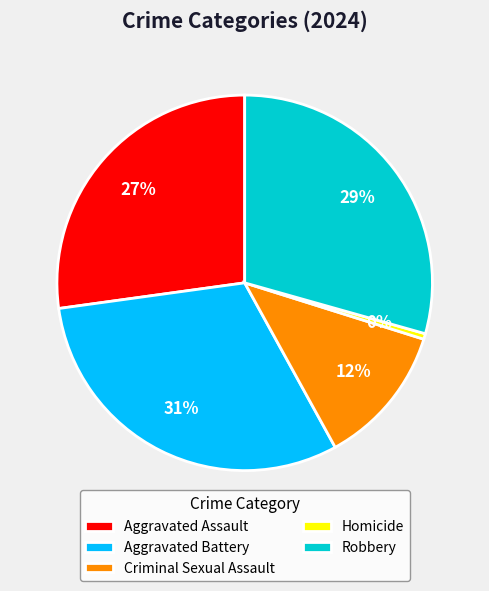

Rank the categories by value from highest to lowest.

Aggravated Battery, Robbery, Aggravated Assault, Criminal Sexual Assault, Homicide